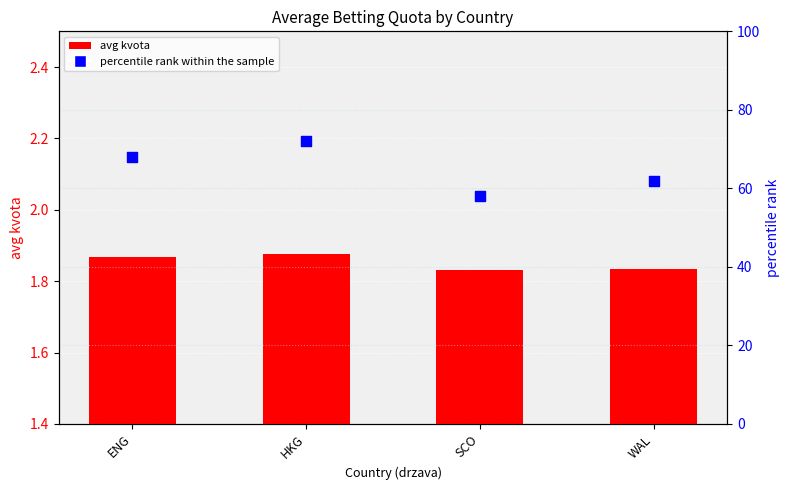

Which series has the largest total across all categories?

percentile rank within the sample